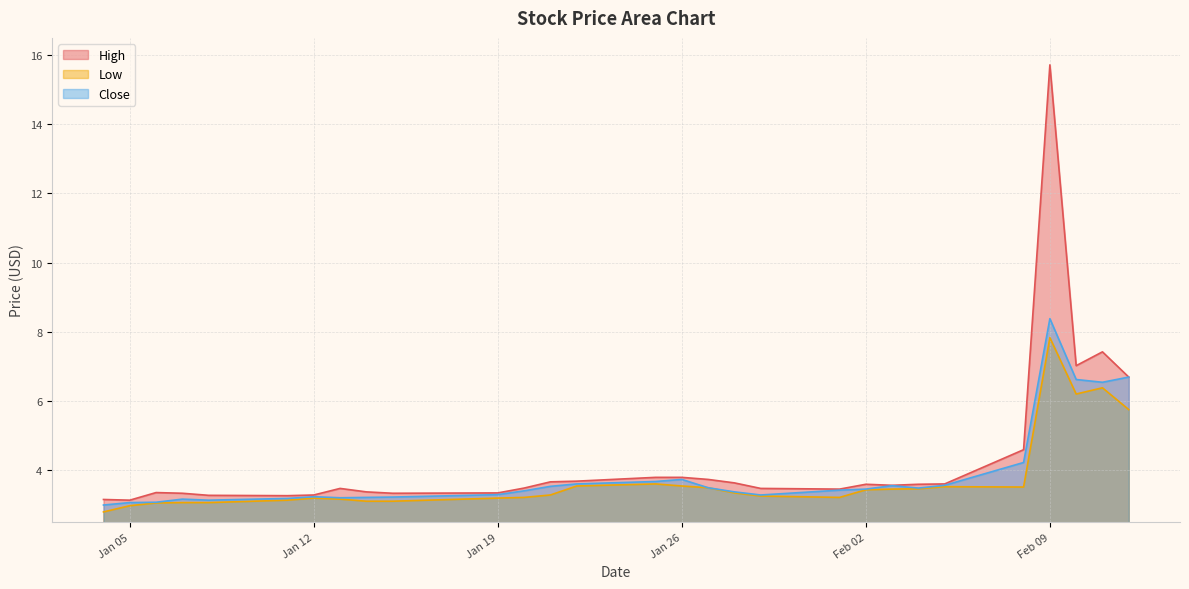

How many interior local peaks does the Low series have?

5